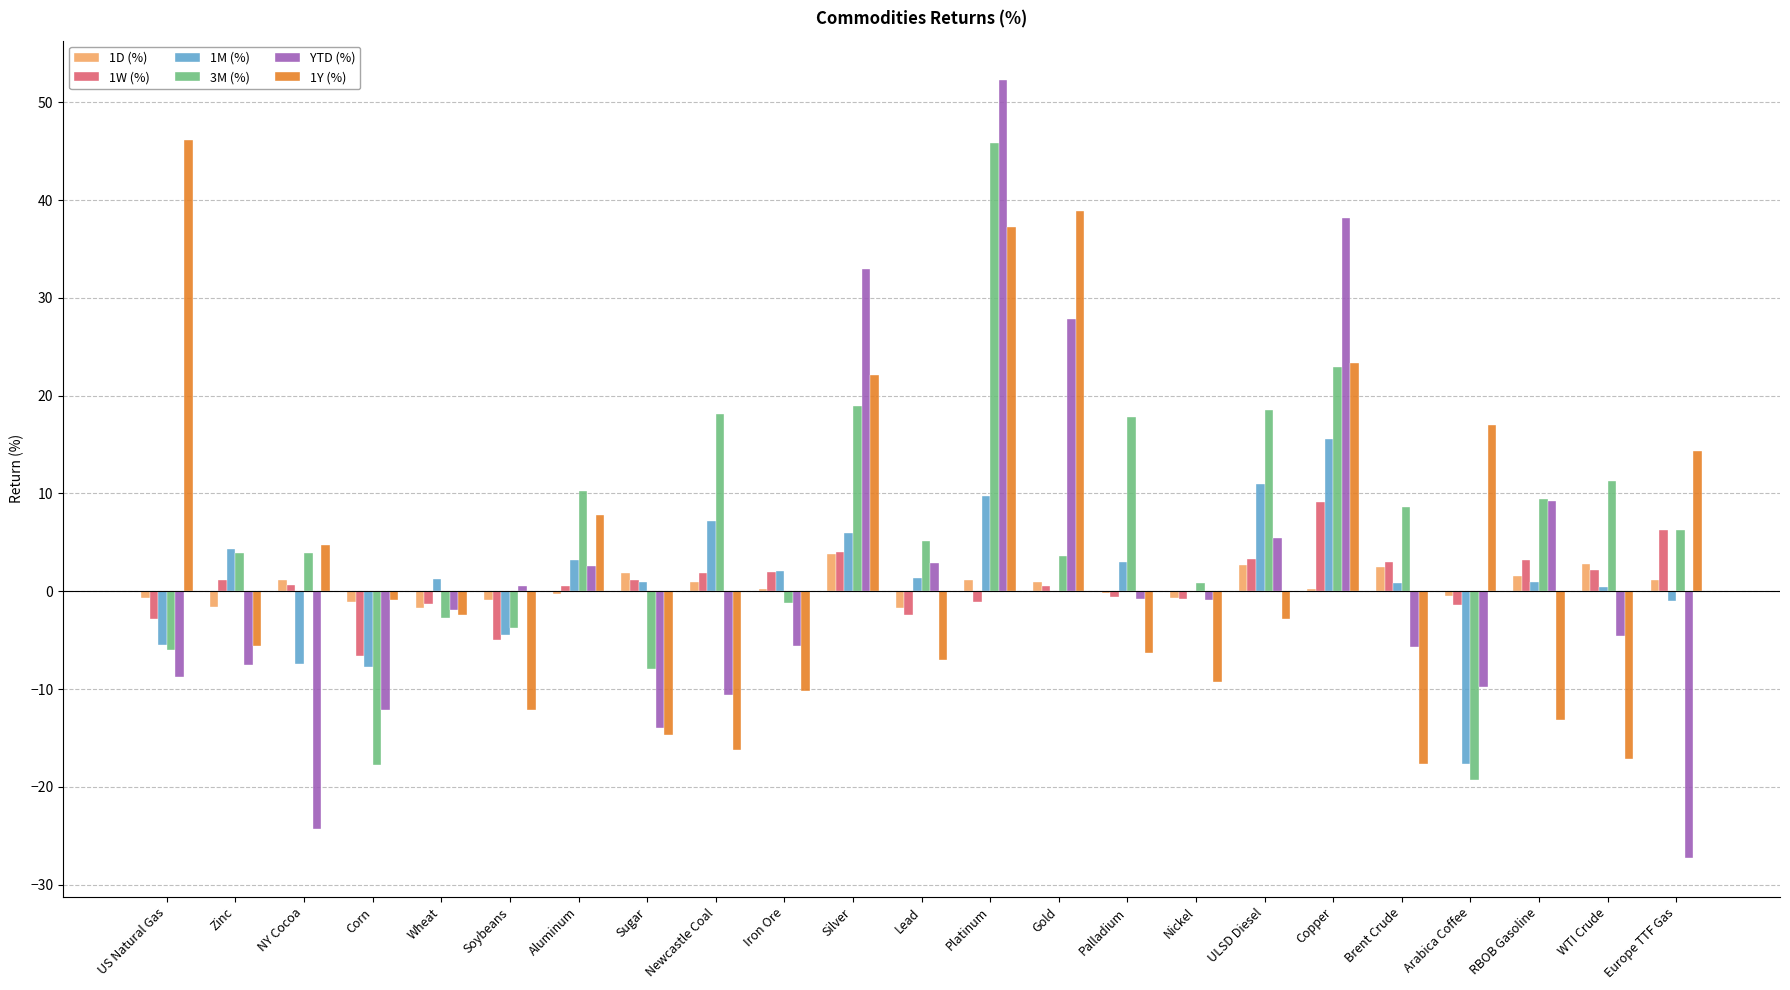

What is the sum of all 1Y (%) values?

75.9